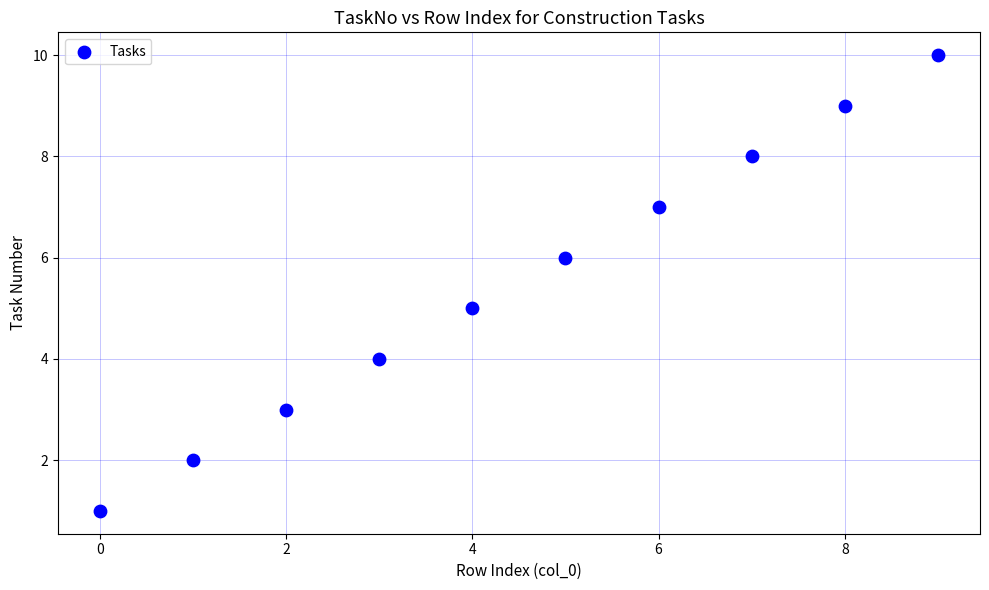

What is the average Y value?

6